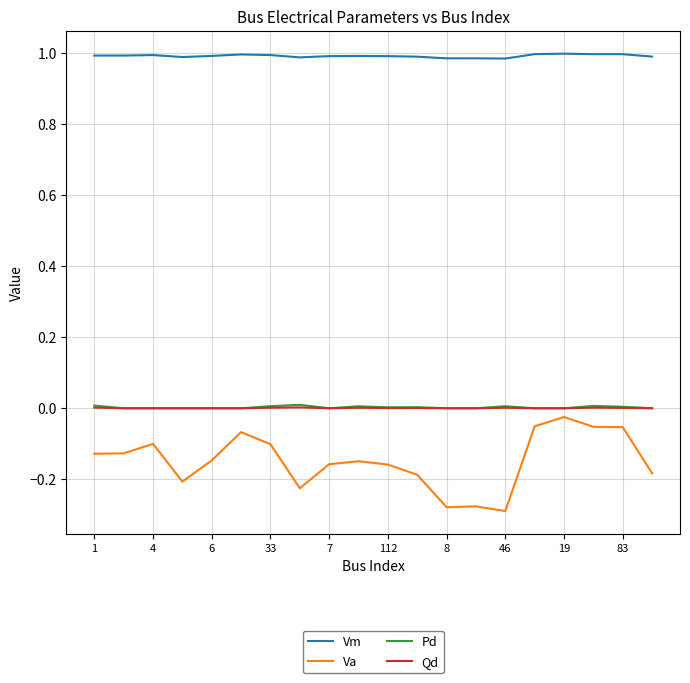

Which series has the largest total across all categories?

Vm